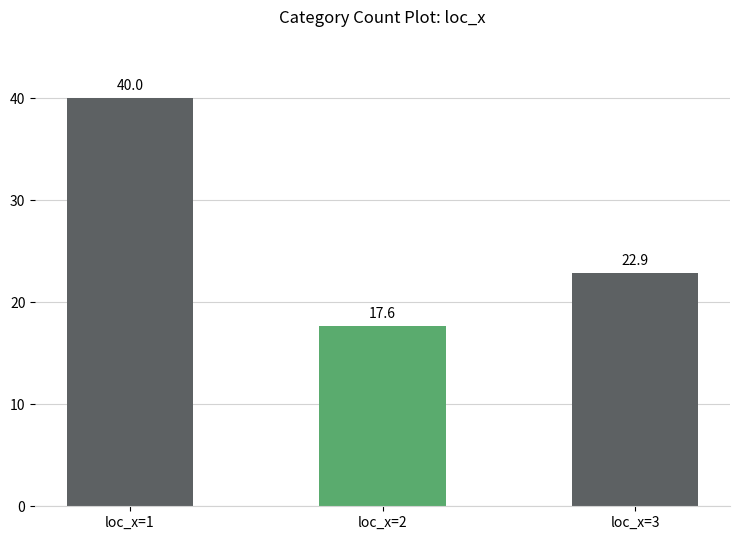

What is the difference between the maximum and minimum values?

22.4